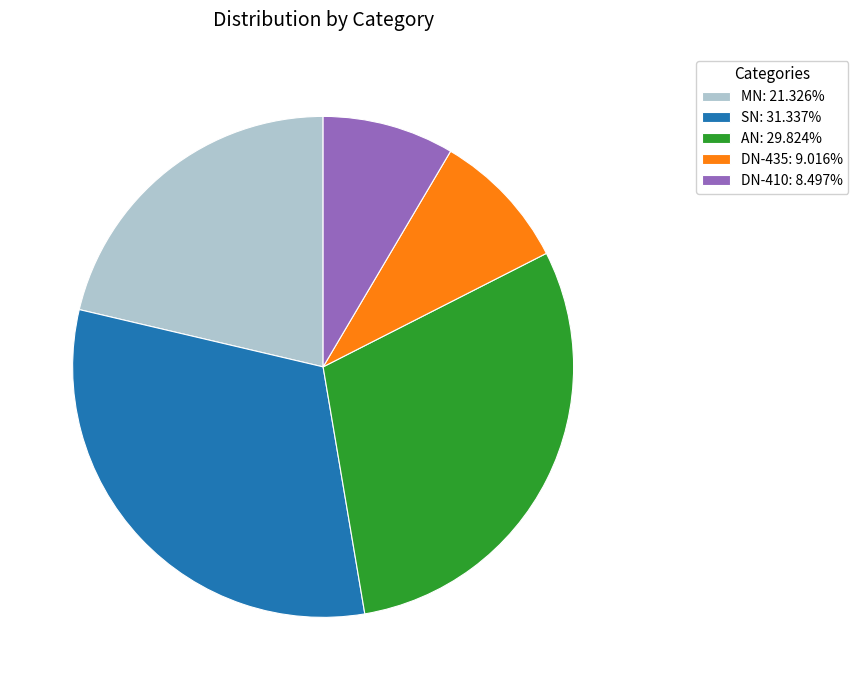

Does any single category account for the majority?

No